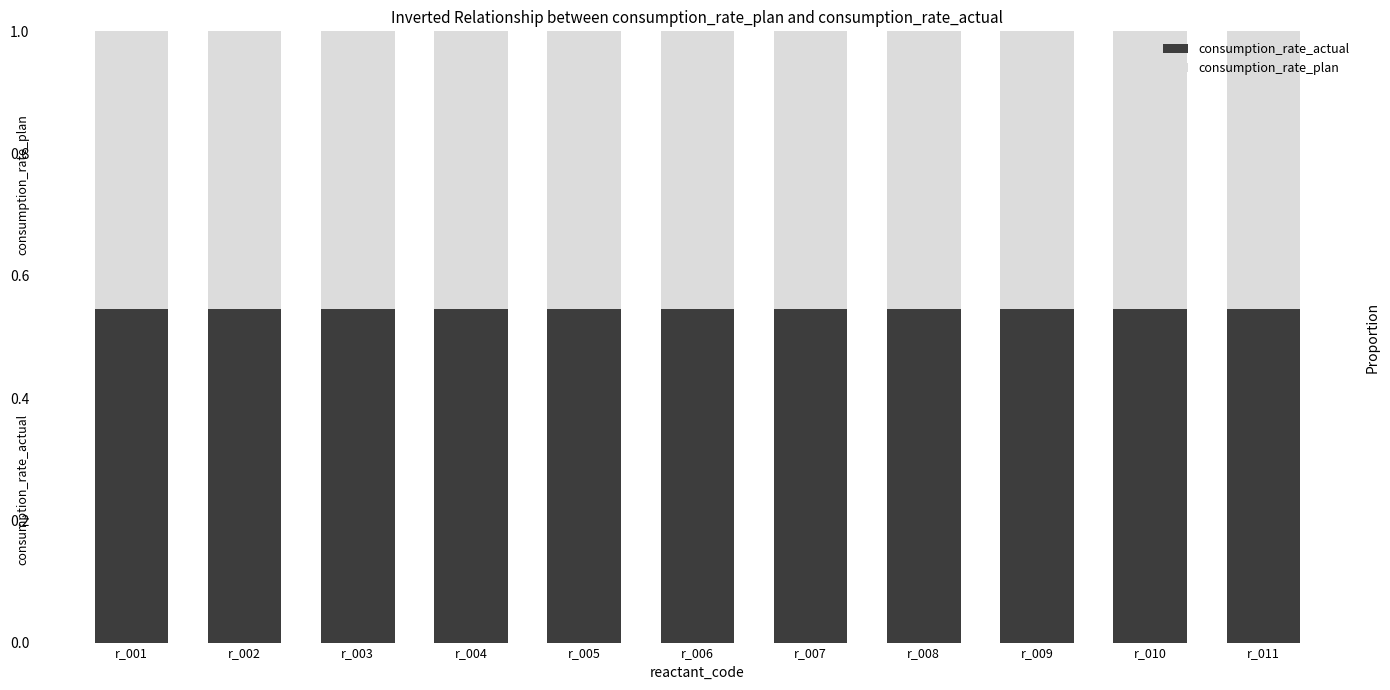

Rank the series by their average value, from highest to lowest.

consumption_rate_actual, consumption_rate_plan